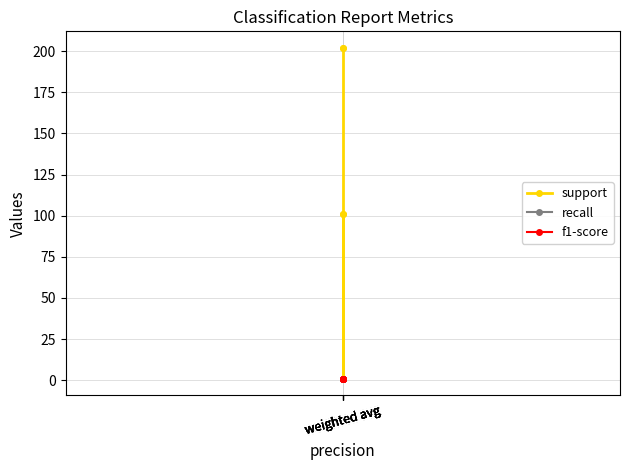

At which label does recall reach its minimum?

weighted avg